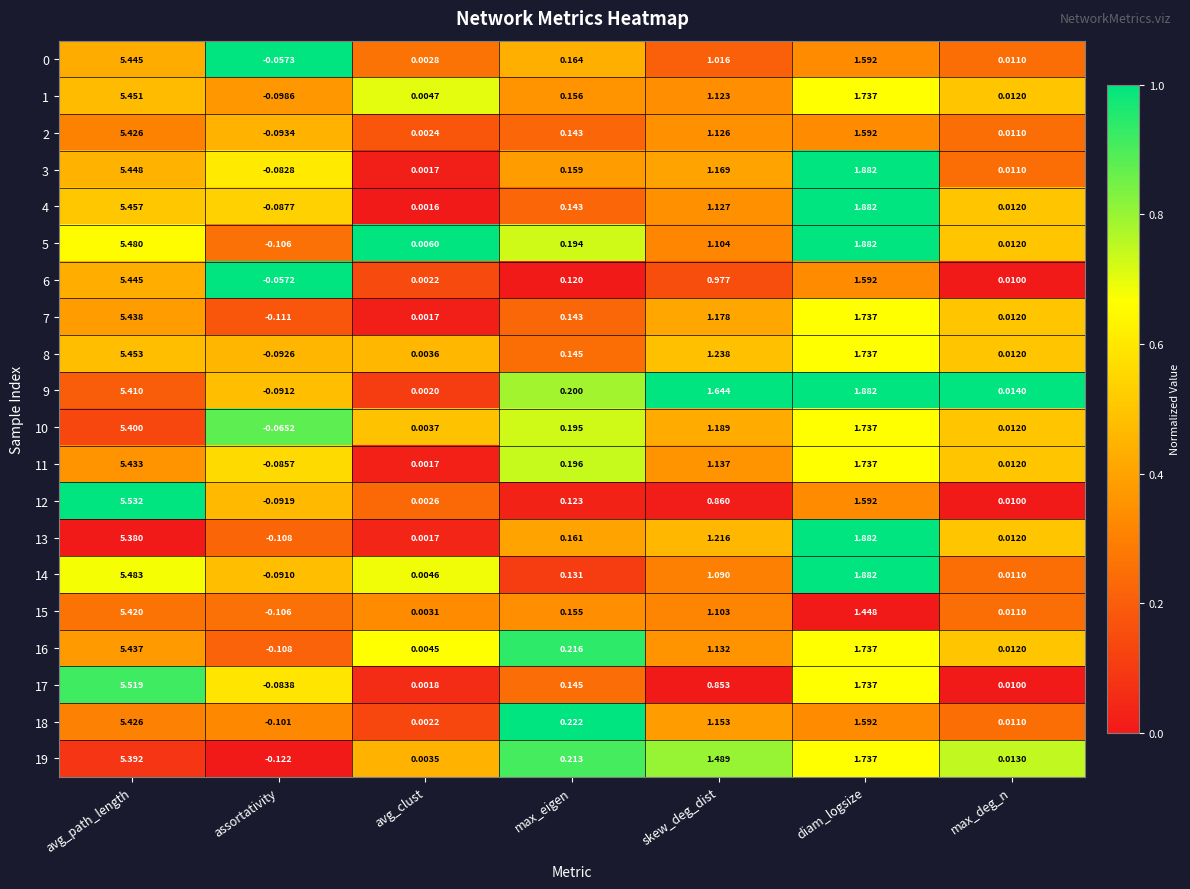

Which series has the largest total across all categories?

9